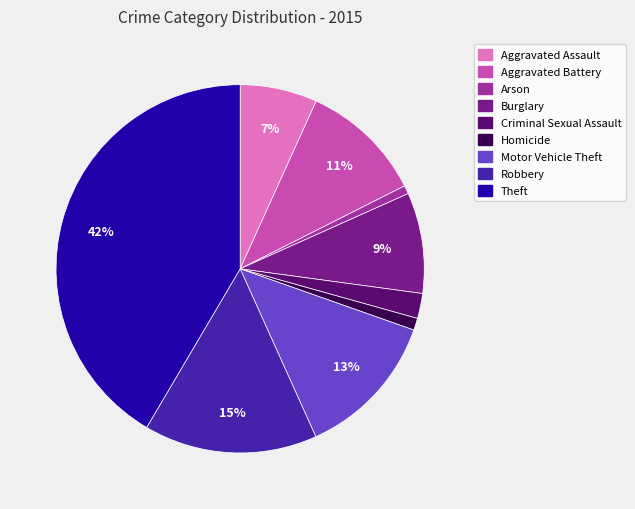

Which has a higher value, Burglary or Homicide?

Burglary